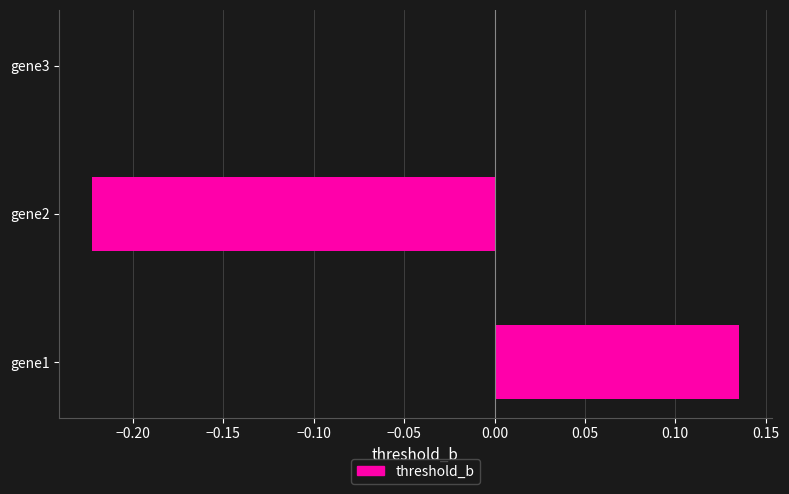

What is the sum of all values?

-0.1